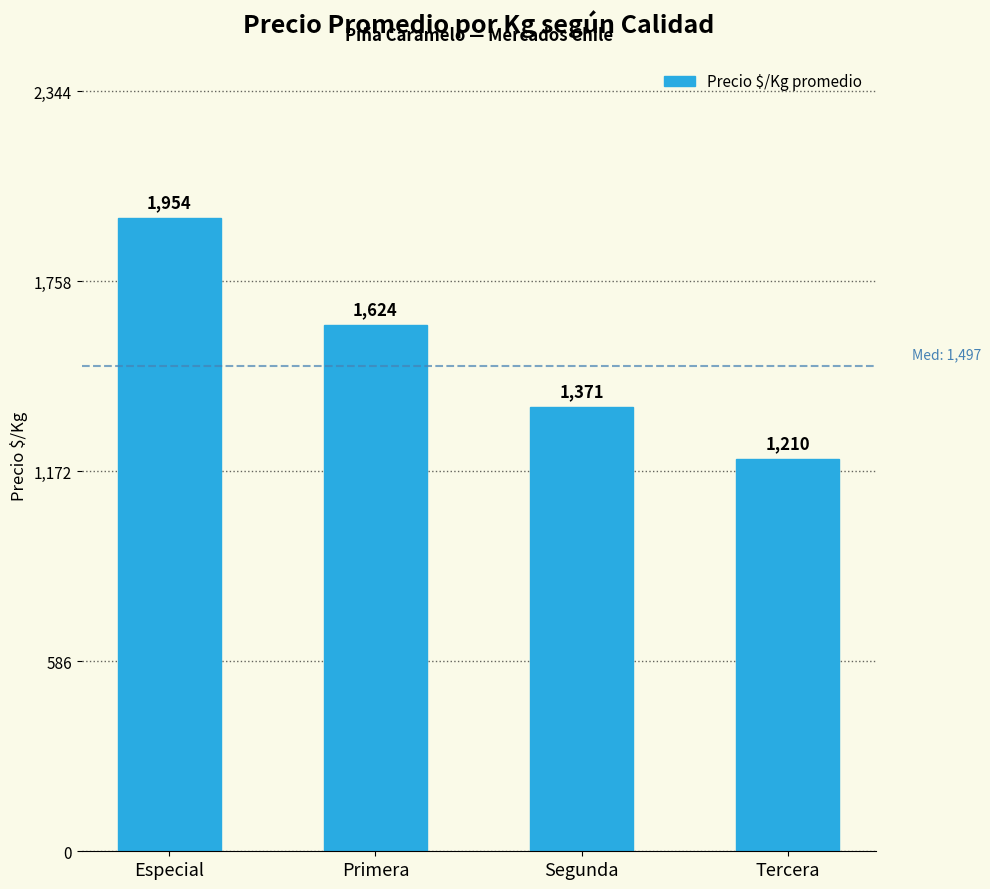

Which label corresponds to the largest value in the chart?

Especial